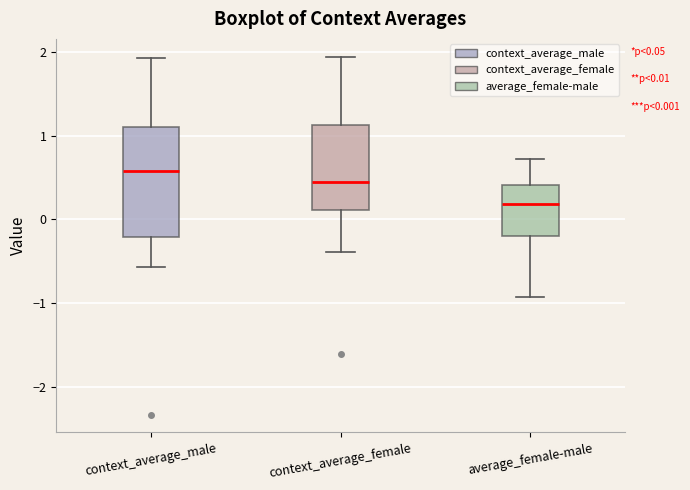

Which box's median line is the highest?

context_average_male